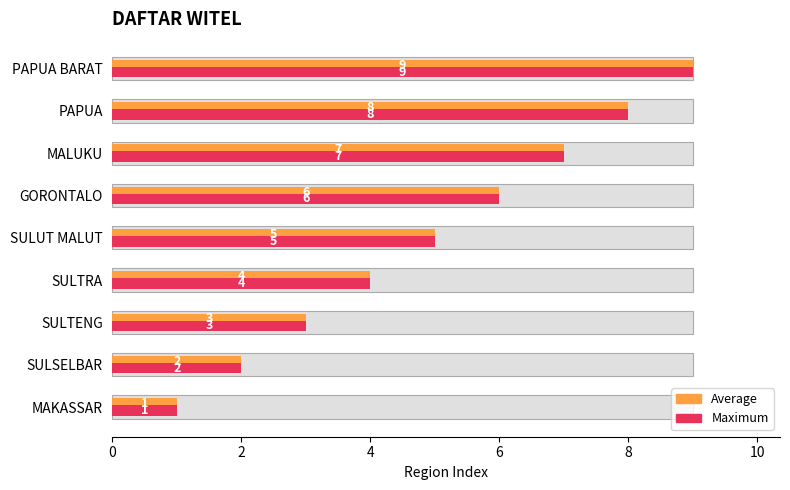

The Region Number (Max) series shows 2 at SULSELBAR. True or false?

True